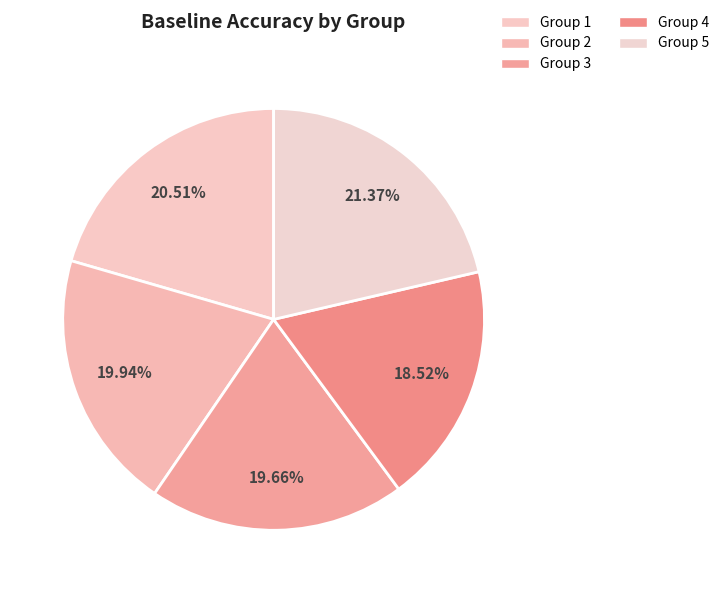

Count the number of slices in the pie.

5